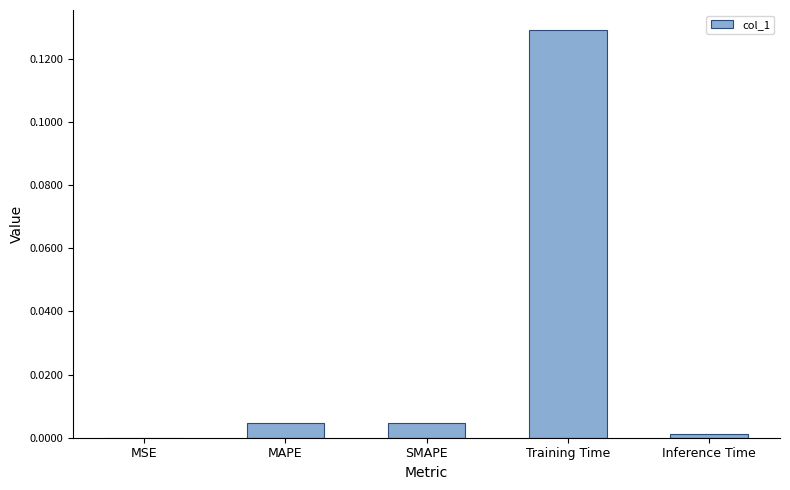

True or false: the data shows 0.0 at MSE.

True